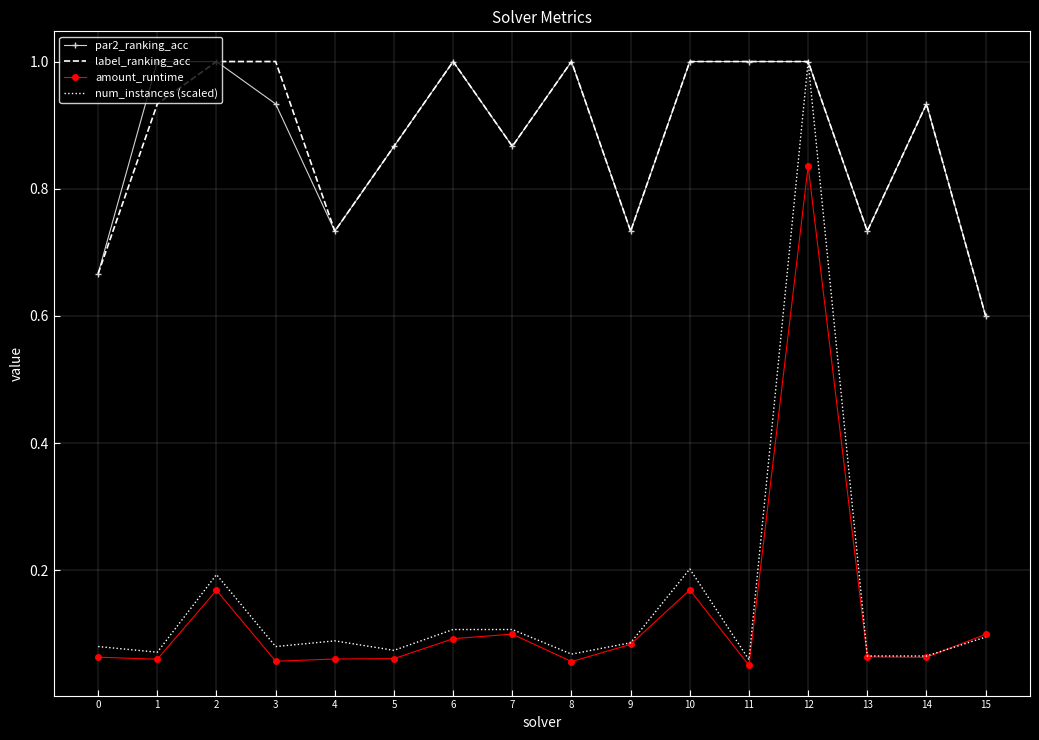

True or false: par2_ranking_acc and amount_runtime intersect in this chart.

False